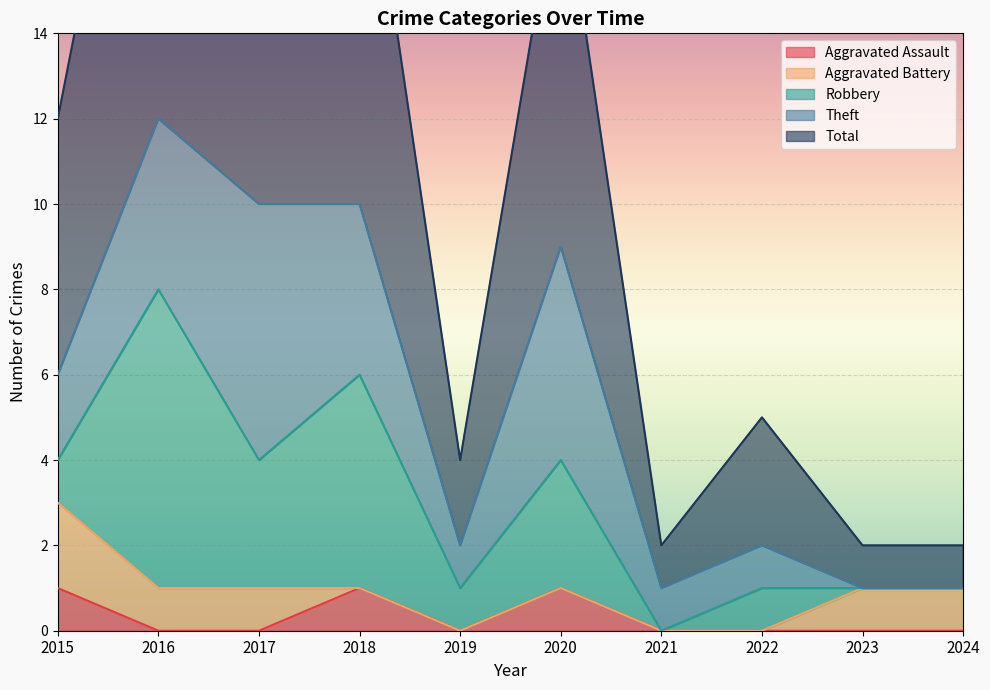

True or false: Theft and Aggravated Battery intersect in this chart.

True